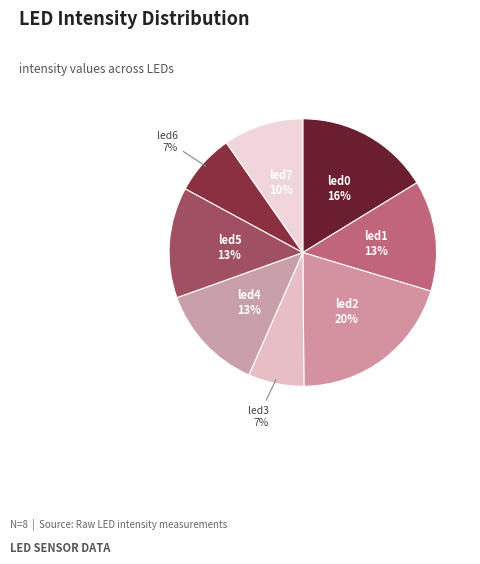

Combined, do led6 and led7 account for over 50%?

No